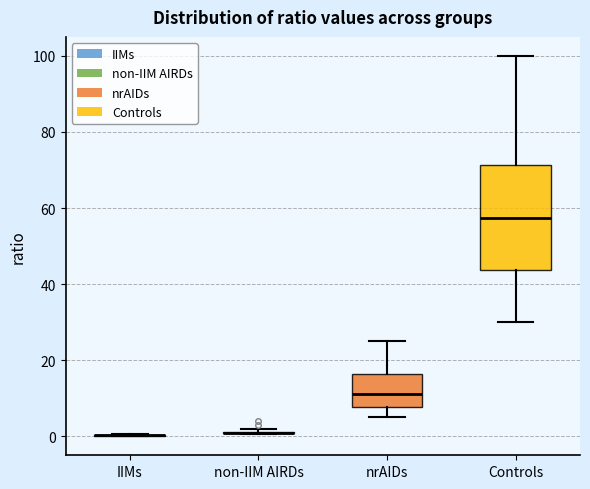

Reading left to right, transcribe this box plot: for each box, give where its median line is, the range the box spans, and where its two whiskers end, as read against the y-axis. The values are not printed on the chart, so give them approximately, as read against the axis.

IIMs: box collapsed to a line at 0, whiskers 0 to 0
non-IIM AIRDs: box collapsed to a line at 0, whiskers 0 to 2
nrAIDs: median 12, box 8 to 16, whiskers 6 to 26
Controls: median 58, box 44 to 72, whiskers 30 to 100